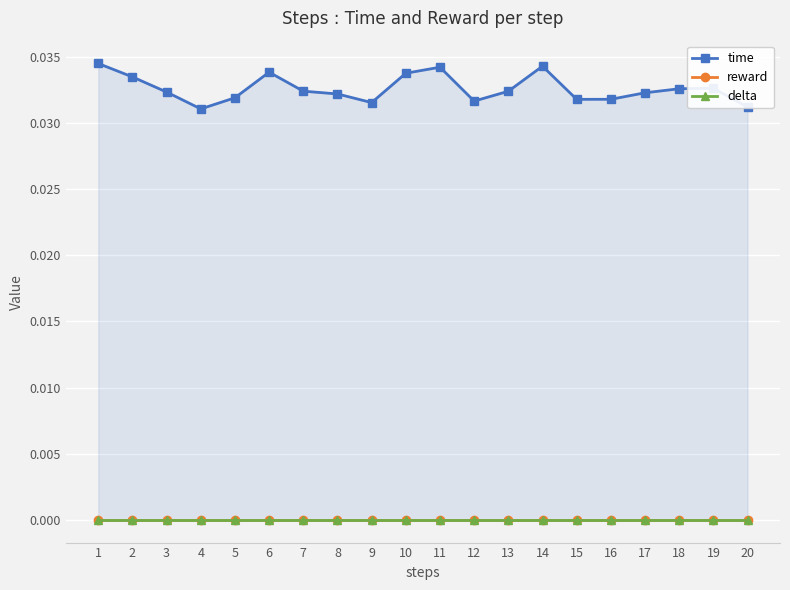

Which has a higher value, 5 or 20?

5